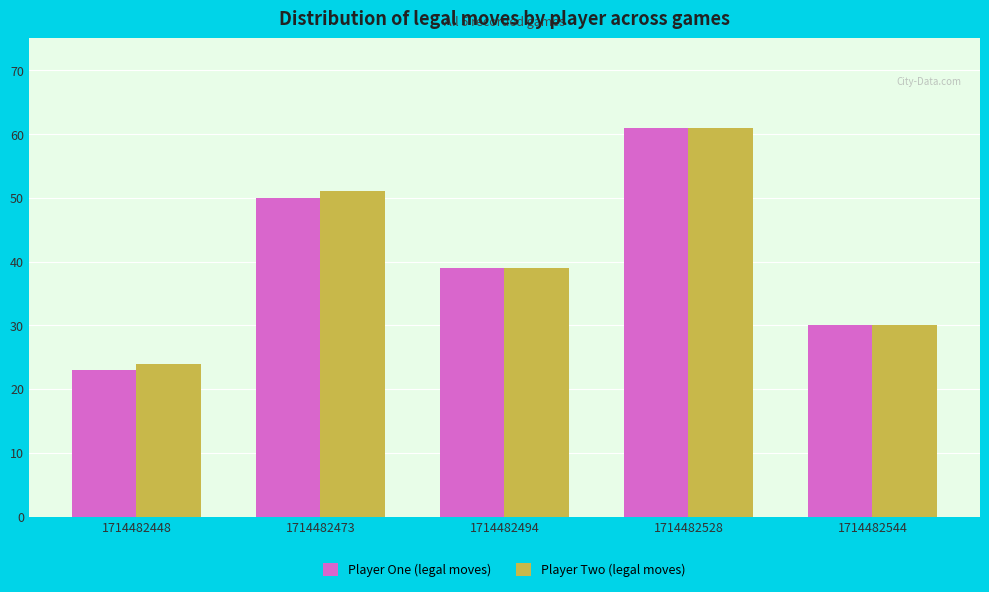

What is the difference between the Player One (legal moves) values at 1714482448 and 1714482473?

27